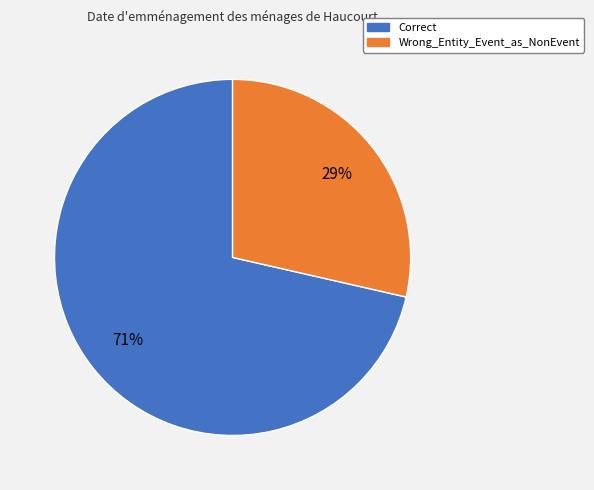

Which slice represents more than half of the pie?

Correct